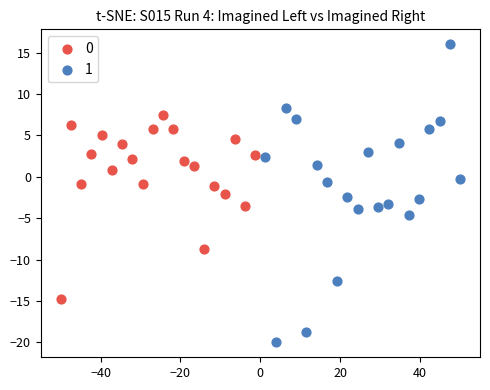

What are all the series names shown in the legend?

0, 1